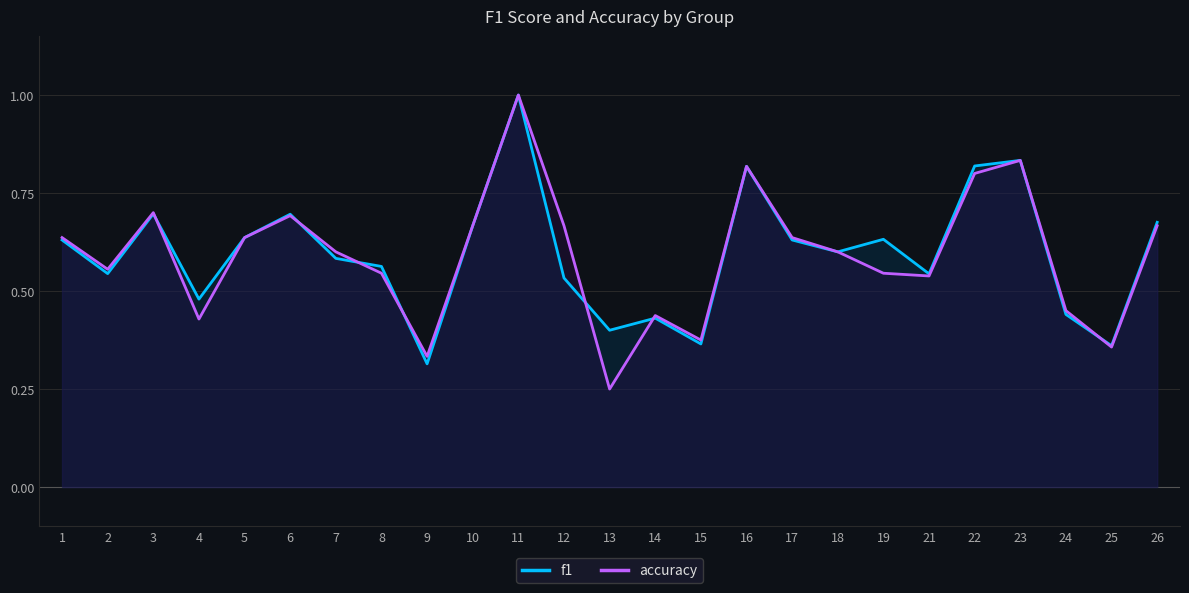

List the labels in order of f1 value, largest first.

11, 23, 22, 16, 3, 6, 26, 10, 5, 19, 1, 17, 18, 7, 8, 2, 21, 12, 4, 24, 14, 13, 15, 25, 9